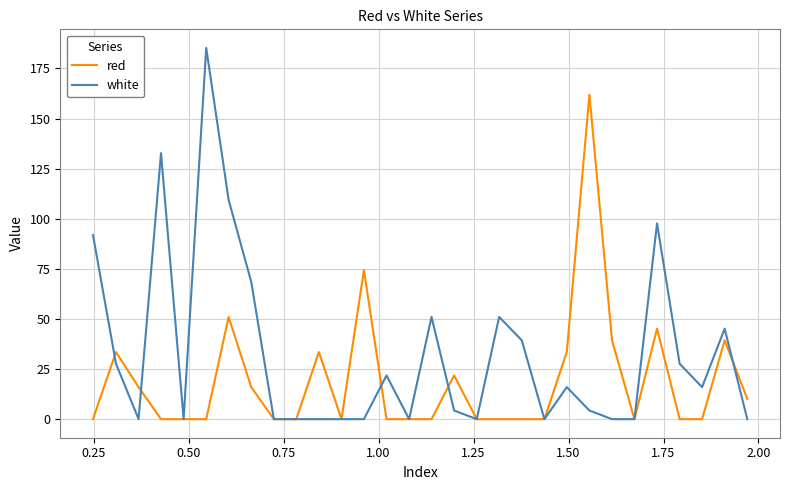

Which series has the largest total across all categories?

white